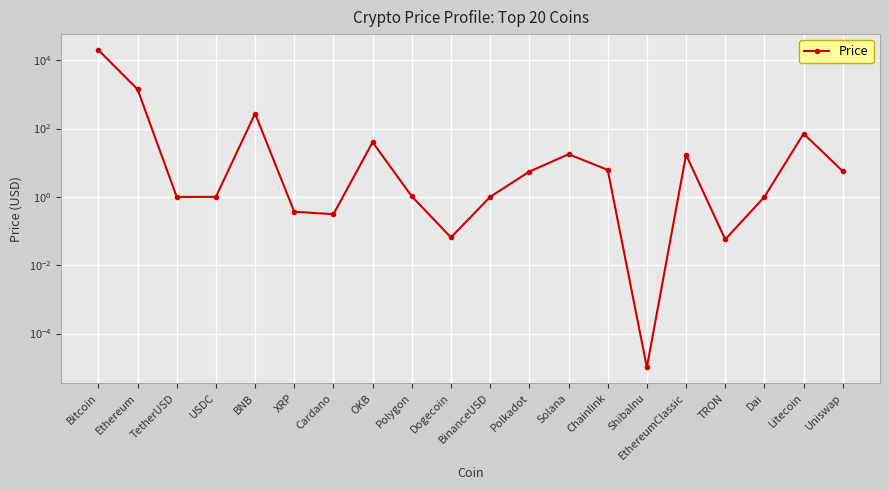

Between BinanceUSD and Polygon, which is larger?

Polygon